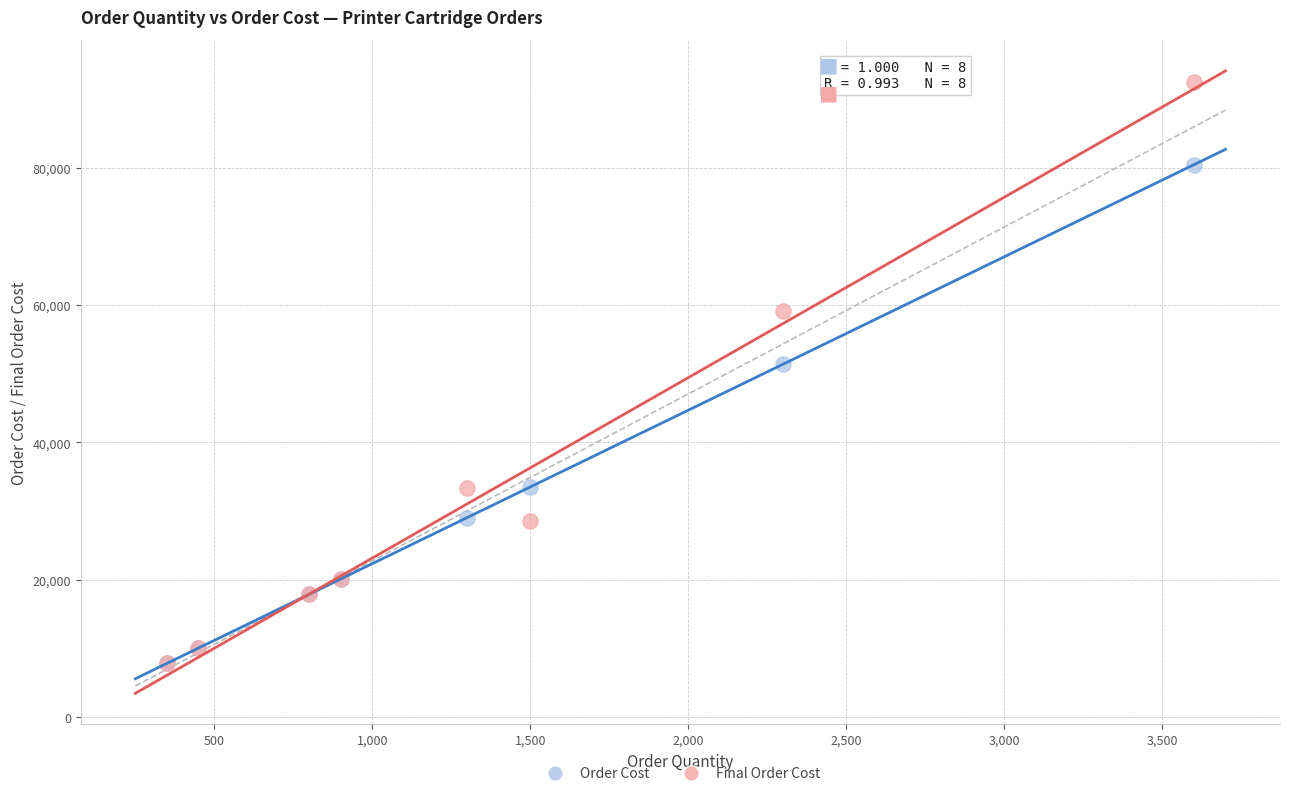

In the Order Cost series, what Y value is closest to 44141?

51405.0